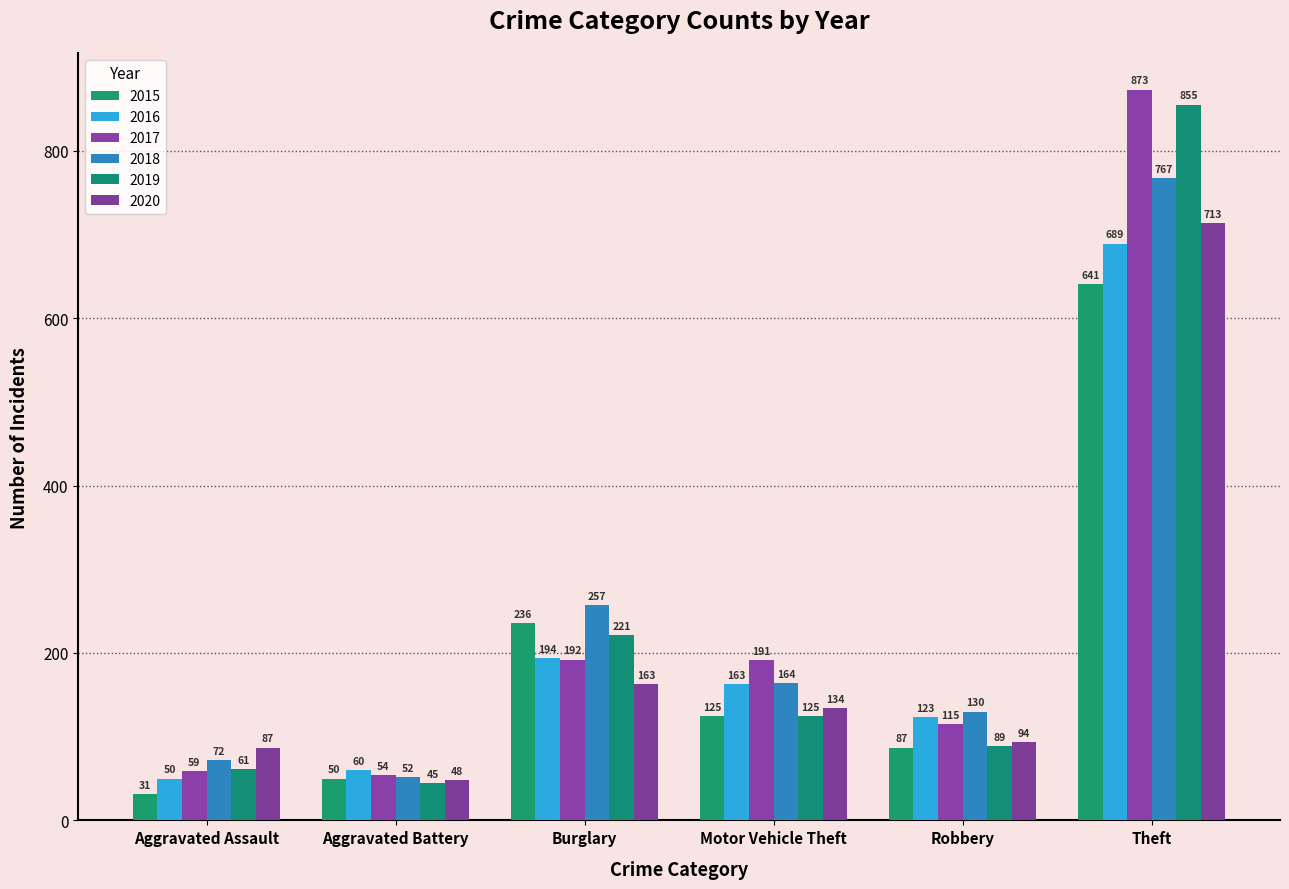

Is the value of 2020 at Motor Vehicle Theft greater than the value of 2016 at Robbery?

Yes